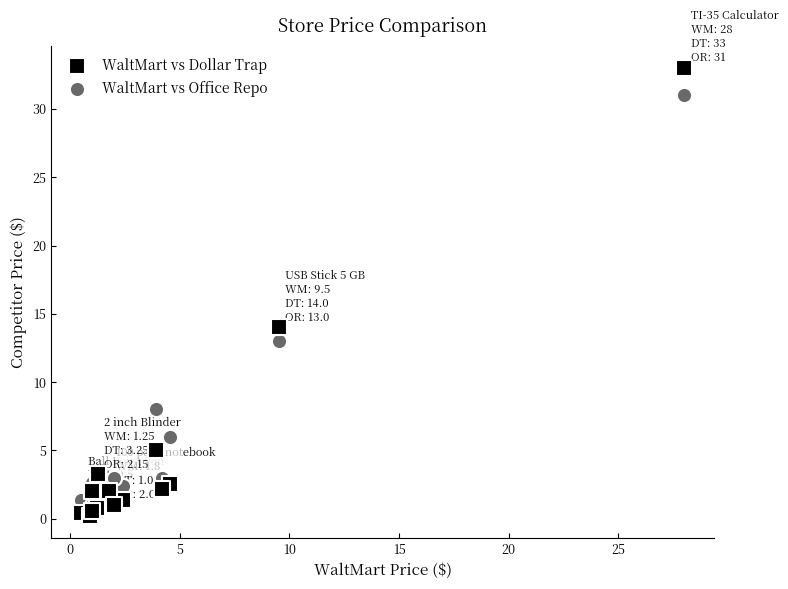

Which series contains the lowest Y value?

WaltMart vs Dollar Trap